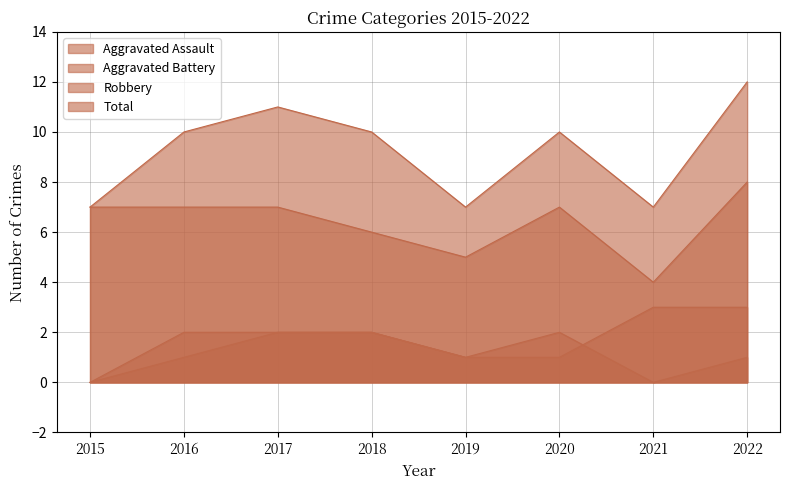

What is the value of the Total point at the 1st from the left?

7